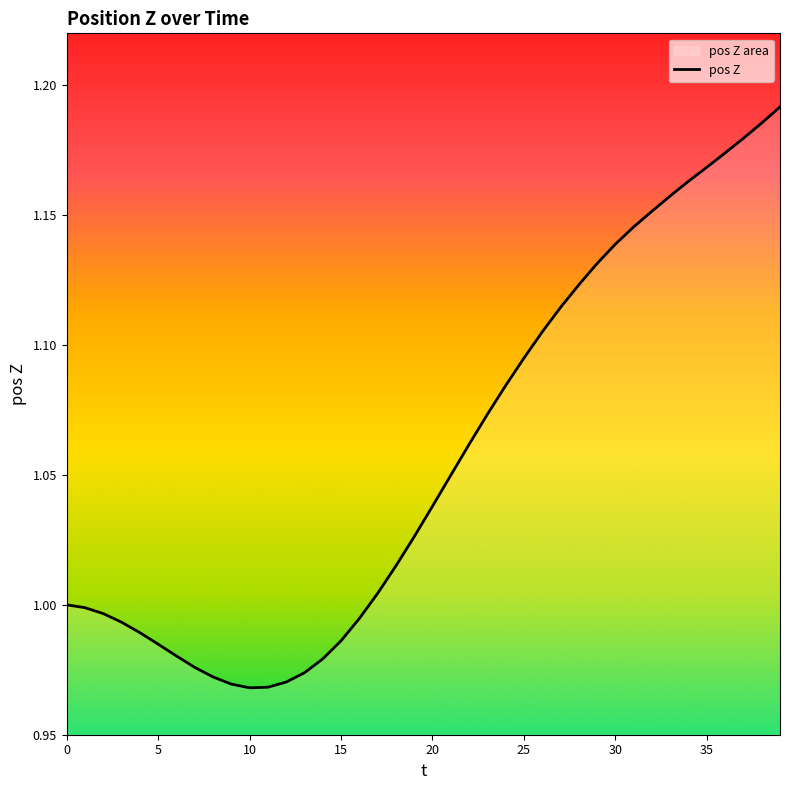

The value at 35 is 0.7. True or false?

False